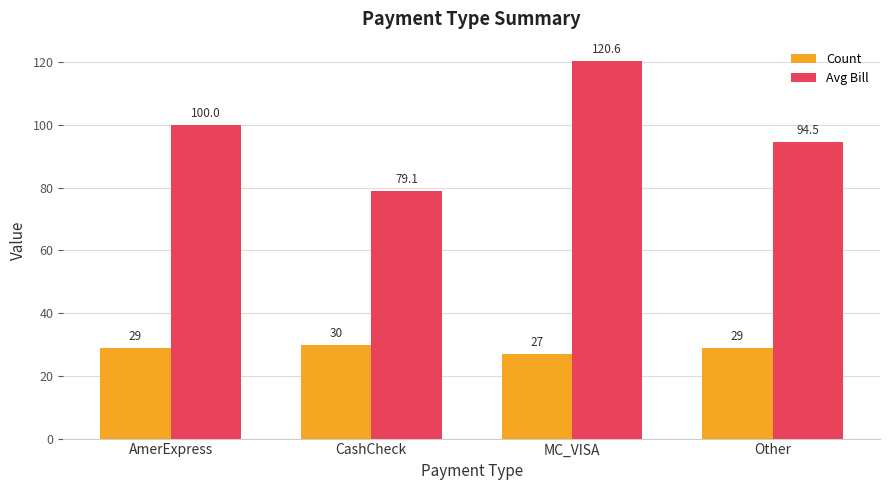

At which category does the chart reach its peak across all series?

MC_VISA